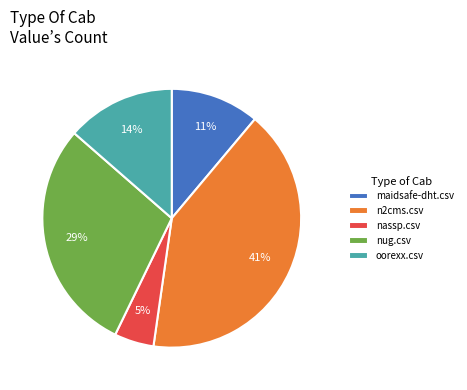

Do n2cms.csv and oorexx.csv together represent more than half of the pie?

Yes